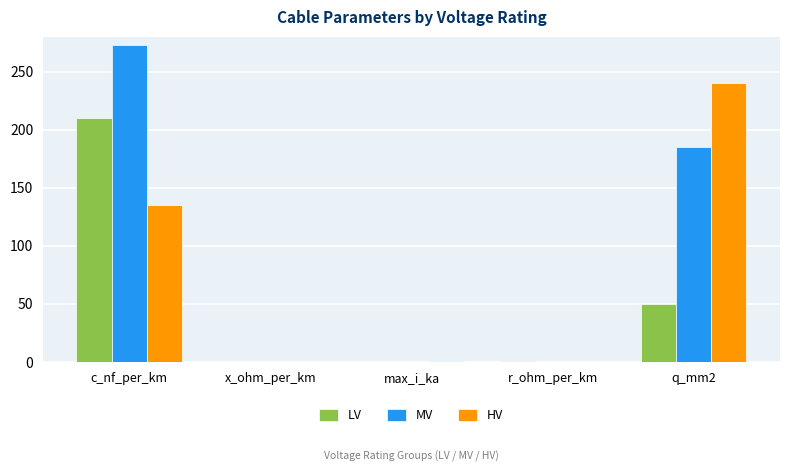

What are all the series names shown in the legend?

LV, MV, HV